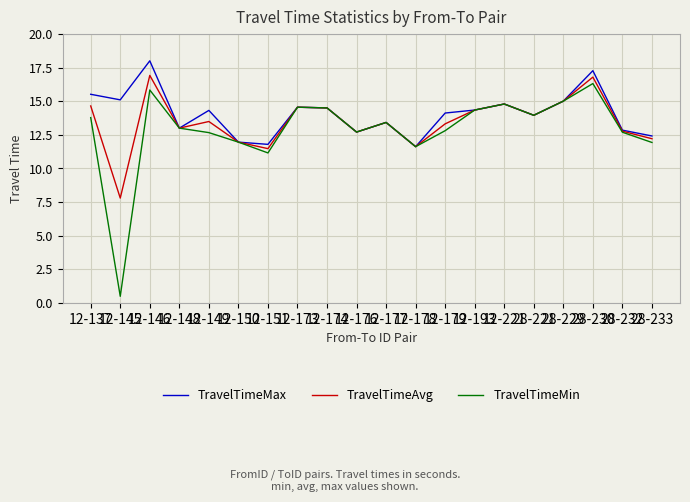

Read the TravelTimeAvg value at 28-229.

15.0